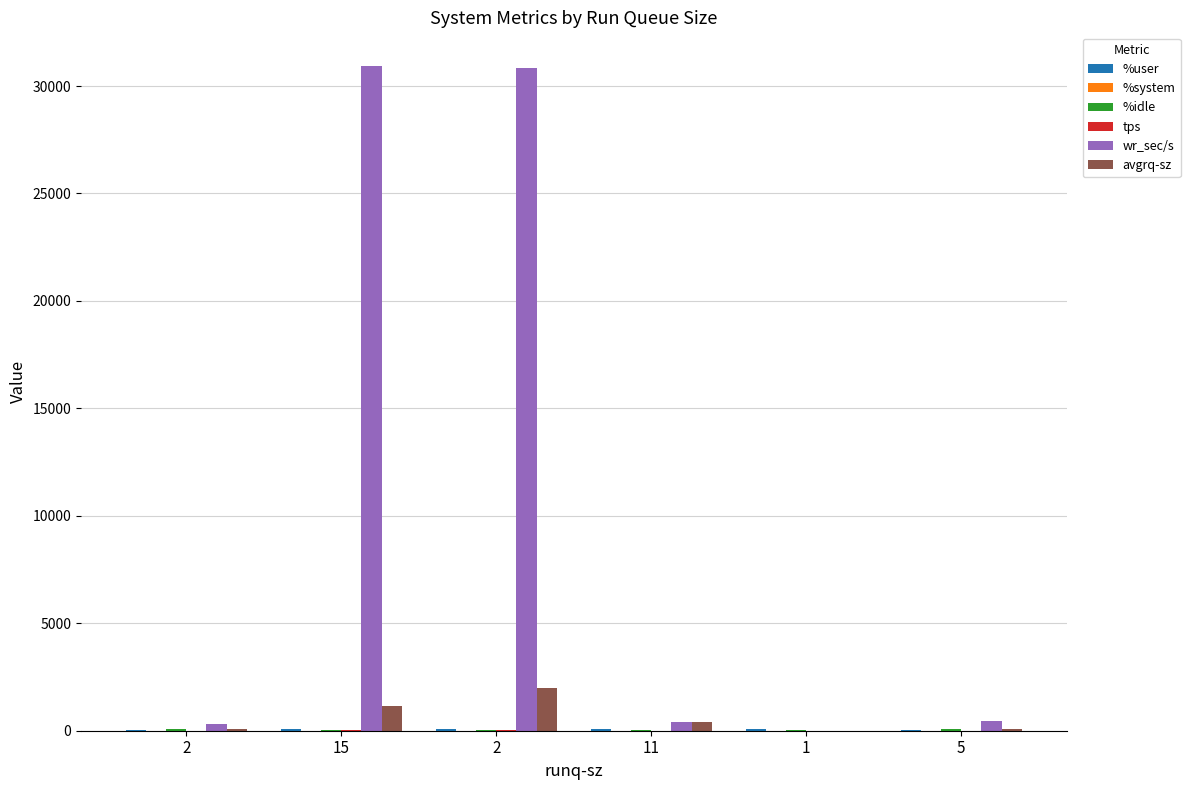

Does the chart contain stacked bars?

No